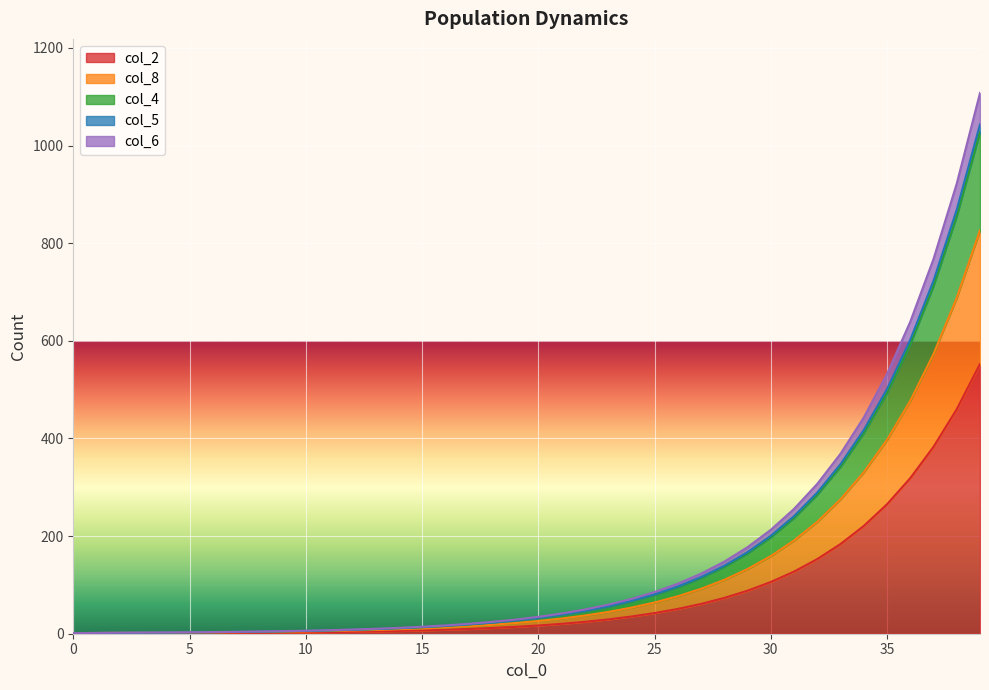

How many positive values does the col_8 series have?

39